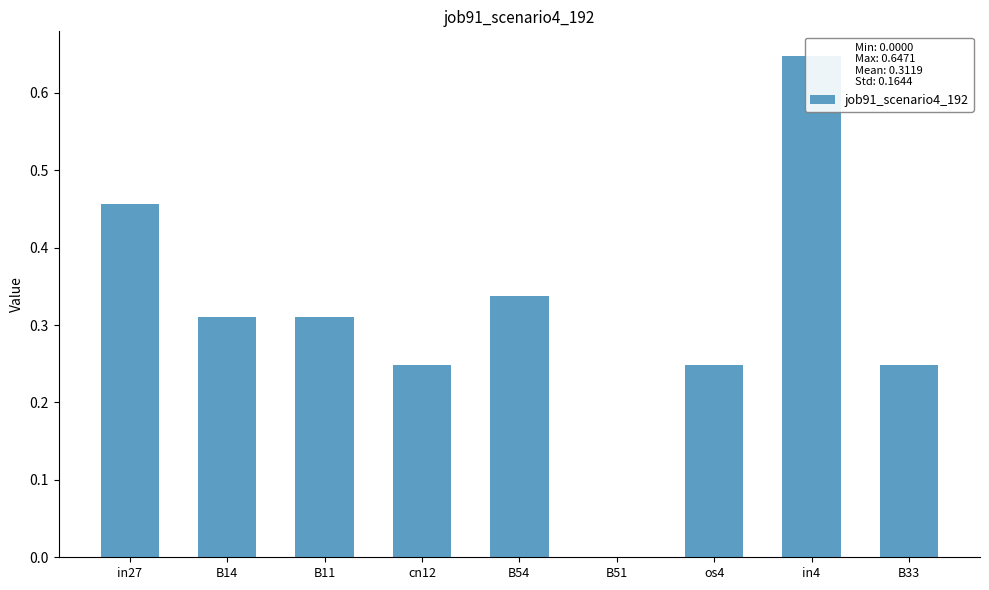

What is the sum of the values at B11 and B14?

0.6